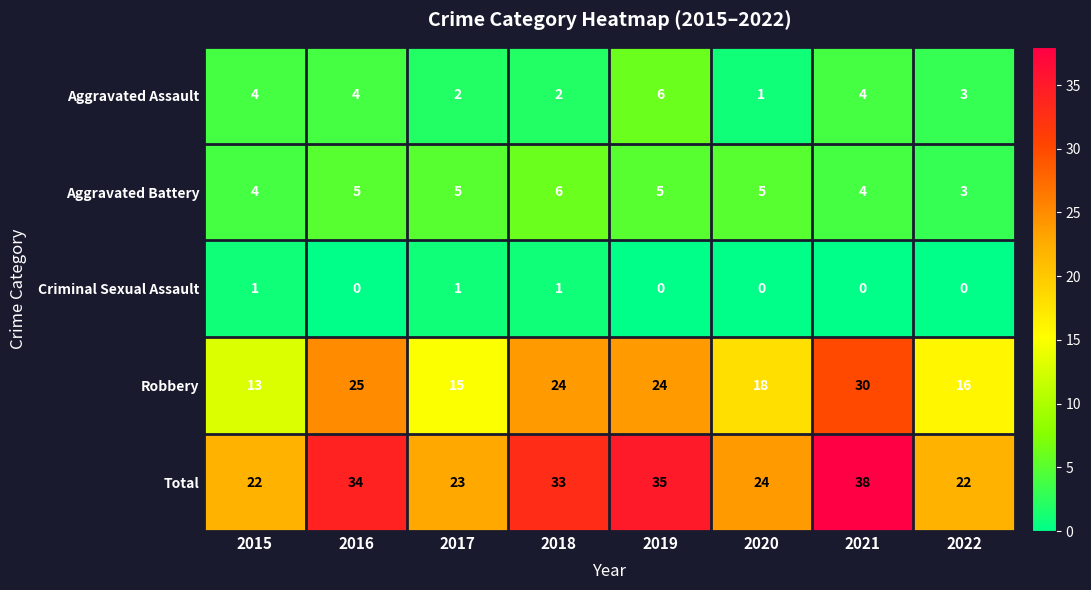

Which series changed the most between 2018 and 2021?

Robbery